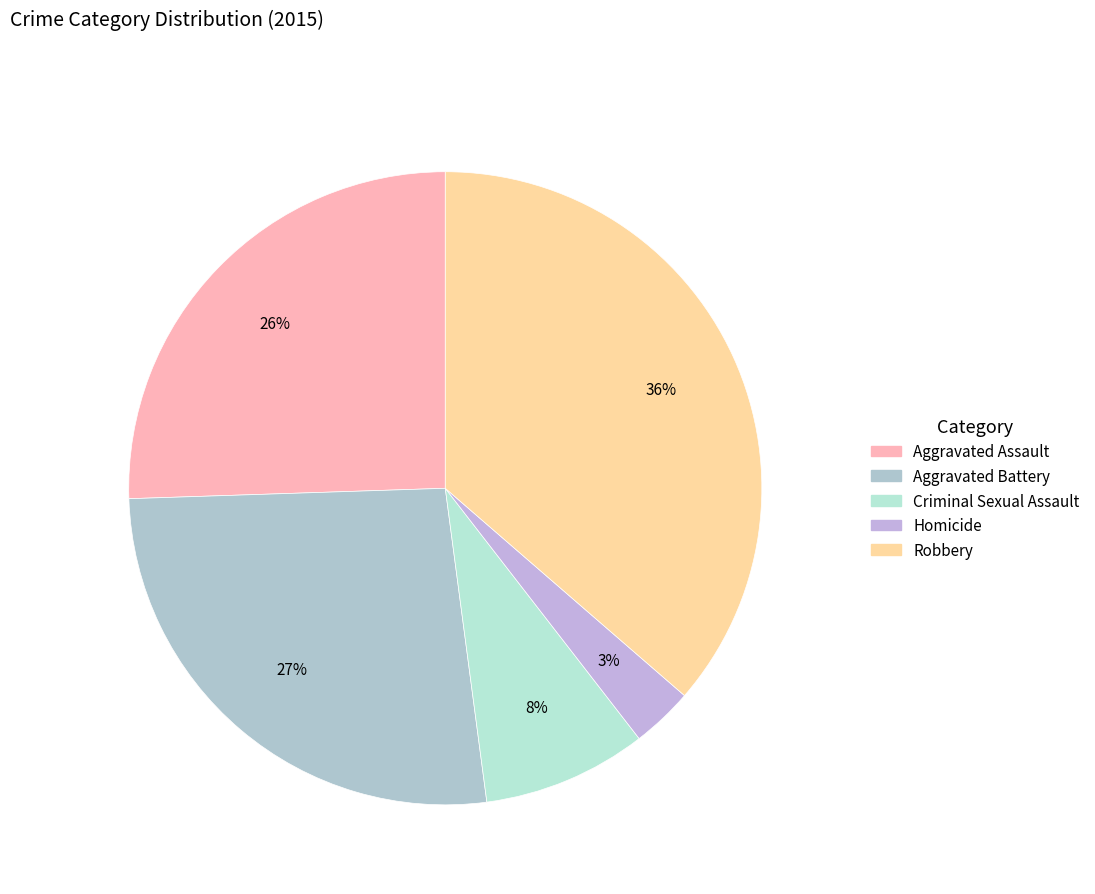

How many segments does this pie chart have?

5